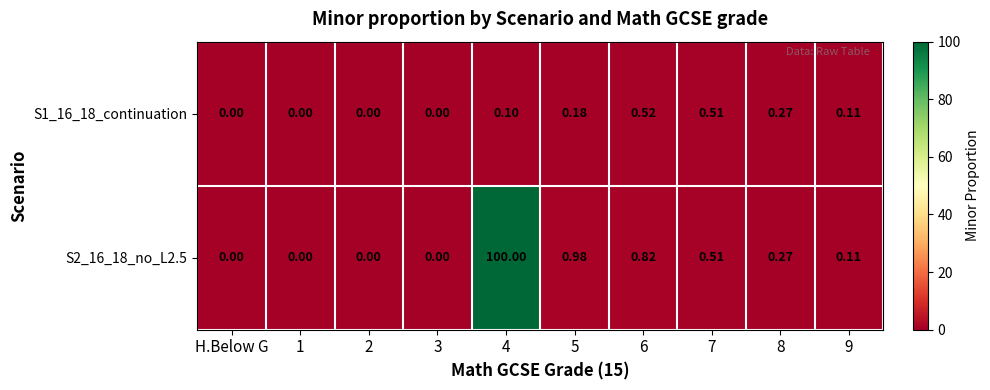

Reading right to left, what are all the values shown in this chart?

S1_16_18_continuation: 9=0.1	8=0.3	7=0.5	6=0.5	5=0.2	4=0.1	3=0.0	2=0.0	1=0.0	H.Below G=0.0
S2_16_18_no_L2.5: 9=0.1	8=0.3	7=0.5	6=0.8	5=1.0	4=100.0	3=0.0	2=0.0	1=0.0	H.Below G=0.0